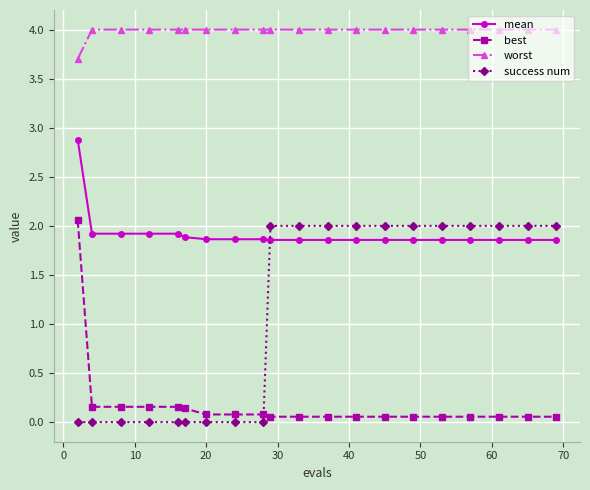

What is the average value of the success num series?

1.1